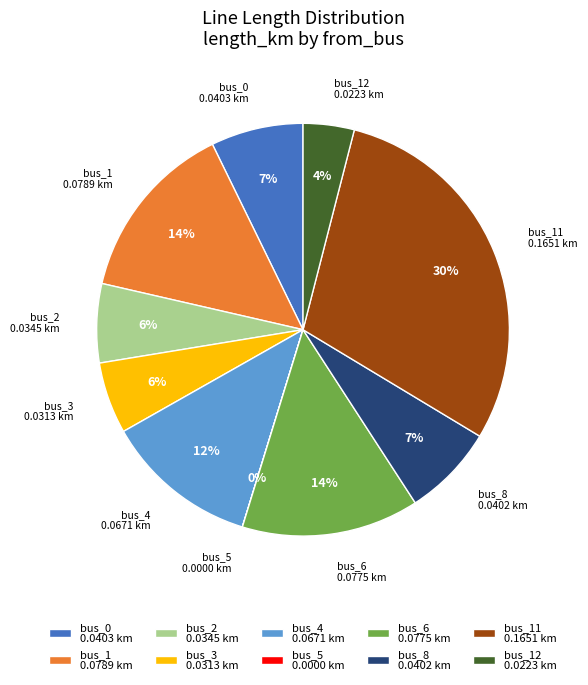

The bus_1 0.0789 km slice represents 25% of the pie. True or false?

False